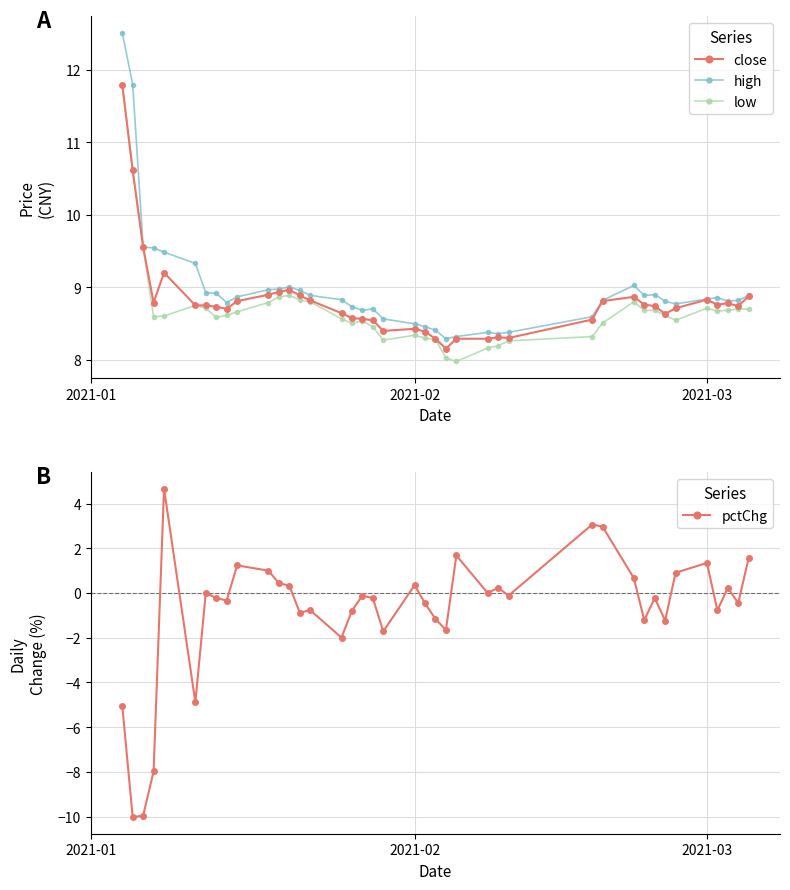

How many values in the low series exceed 8?

39